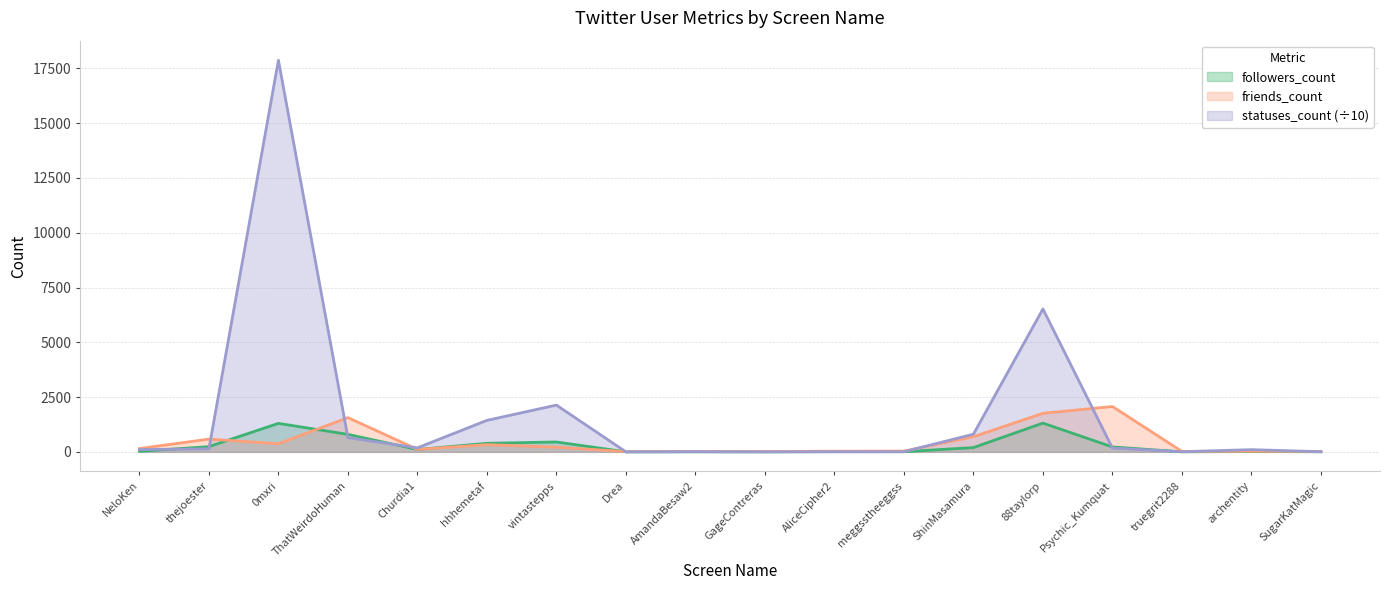

Is the value of statuses_count at NeloKen greater than the value of friends_count at AliceCipher2?

Yes